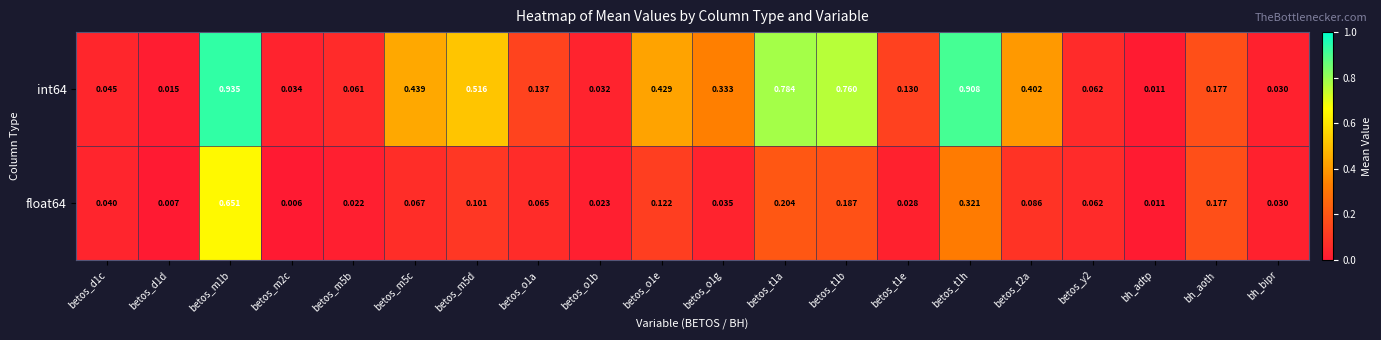

Which category has the lowest value in the int64 series?

bh_adtp